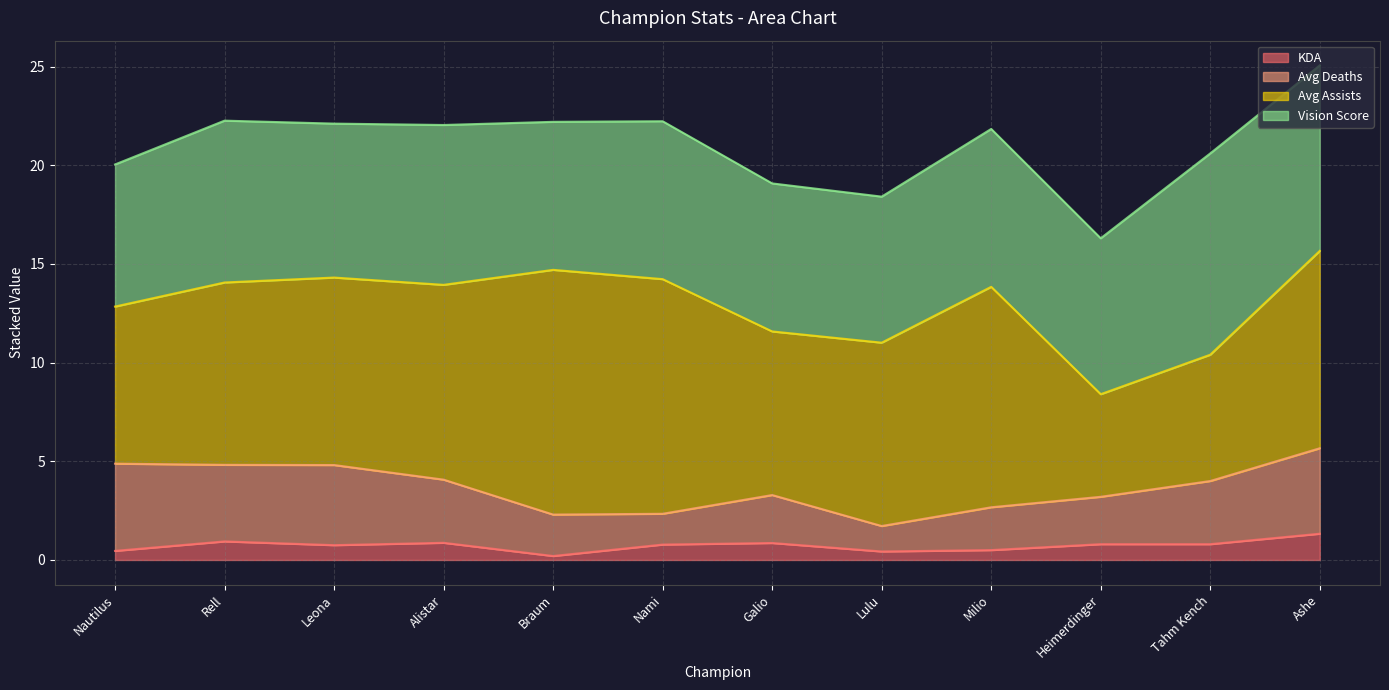

What is the maximum value for KDA?

1.3